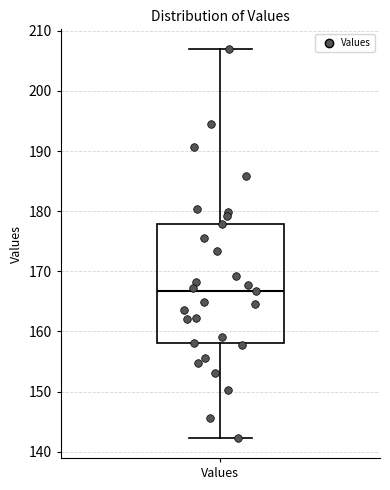

Transcribe this box plot: give where the median line is, the range the box spans, and where the two whiskers end, as read against the y-axis. The values are not printed on the chart, so give them approximately, as read against the axis.

median 167, box 158 to 178, whiskers 142 to 207